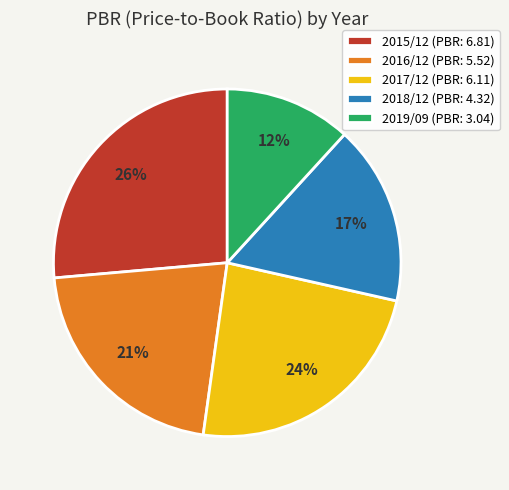

Is 2018/12 the majority of the pie?

No